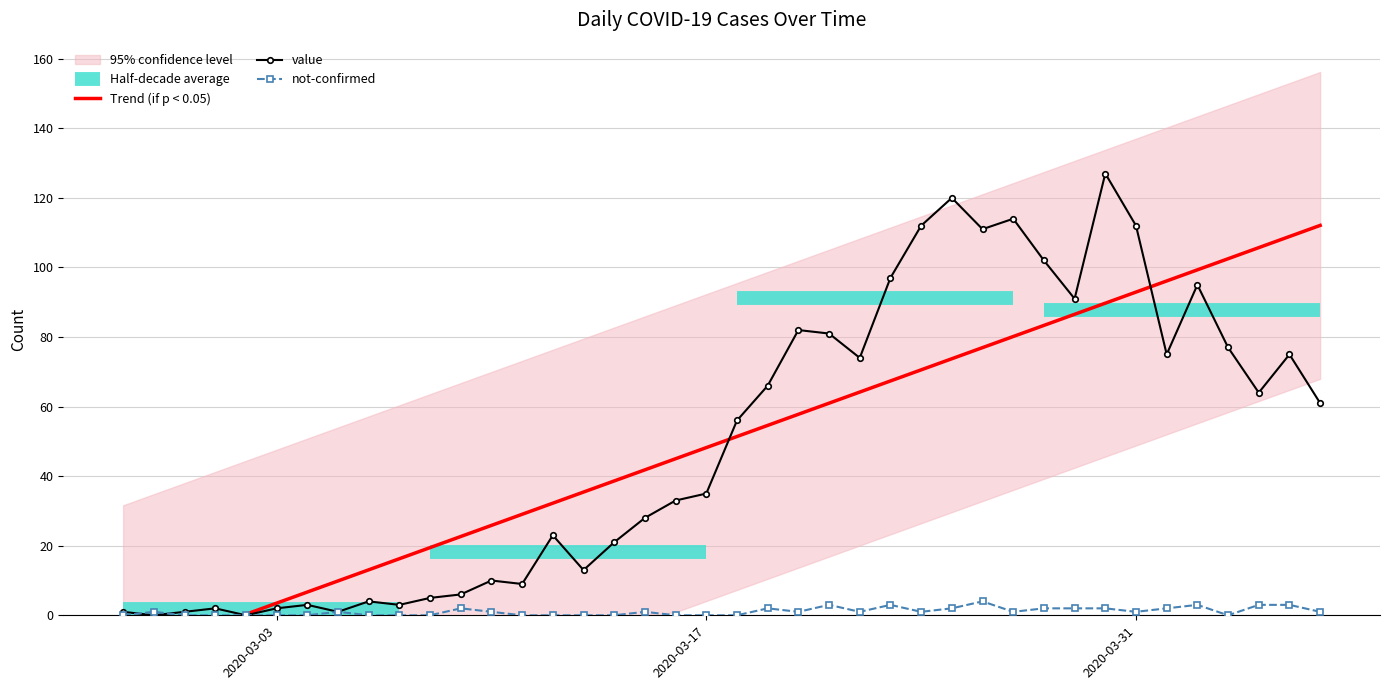

How many data points in value are less than 56?

20